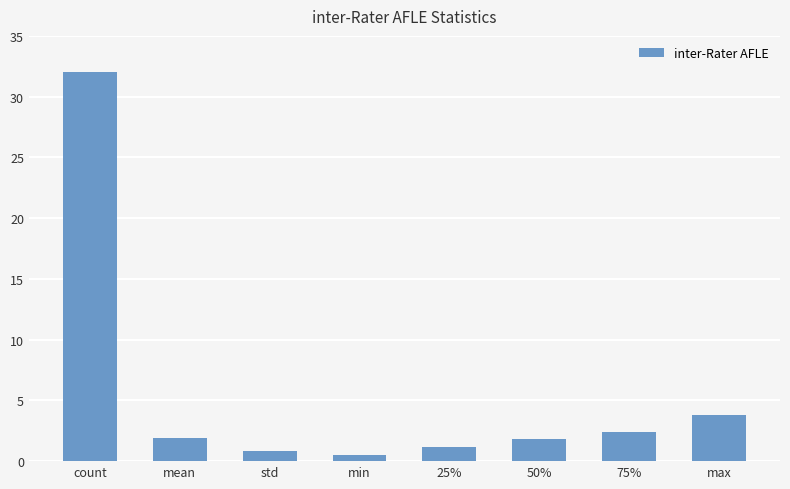

What is the difference between the maximum and minimum values?

31.5